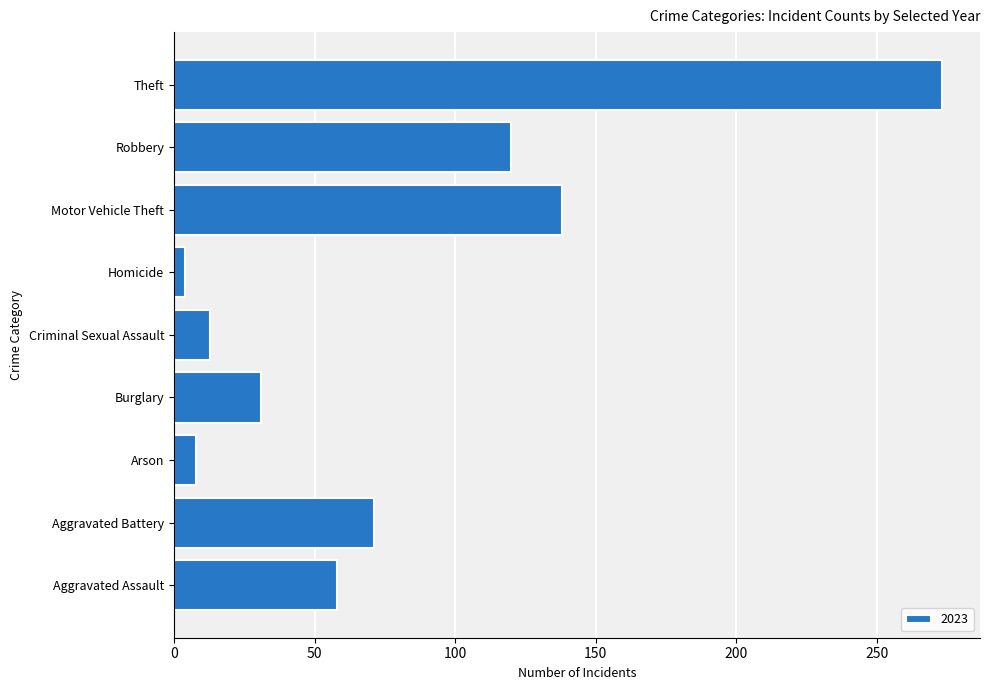

What is the difference between the values at Arson and Motor Vehicle Theft?

130